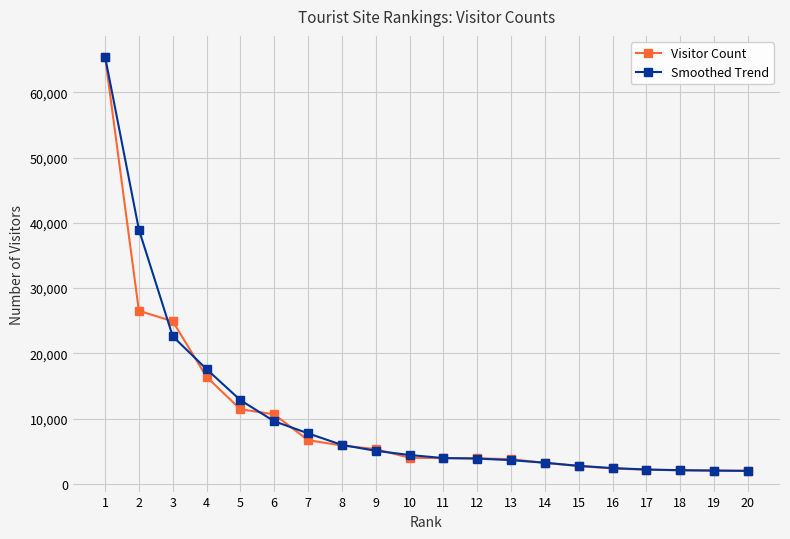

What is the minimum value shown in the chart?

1990.0